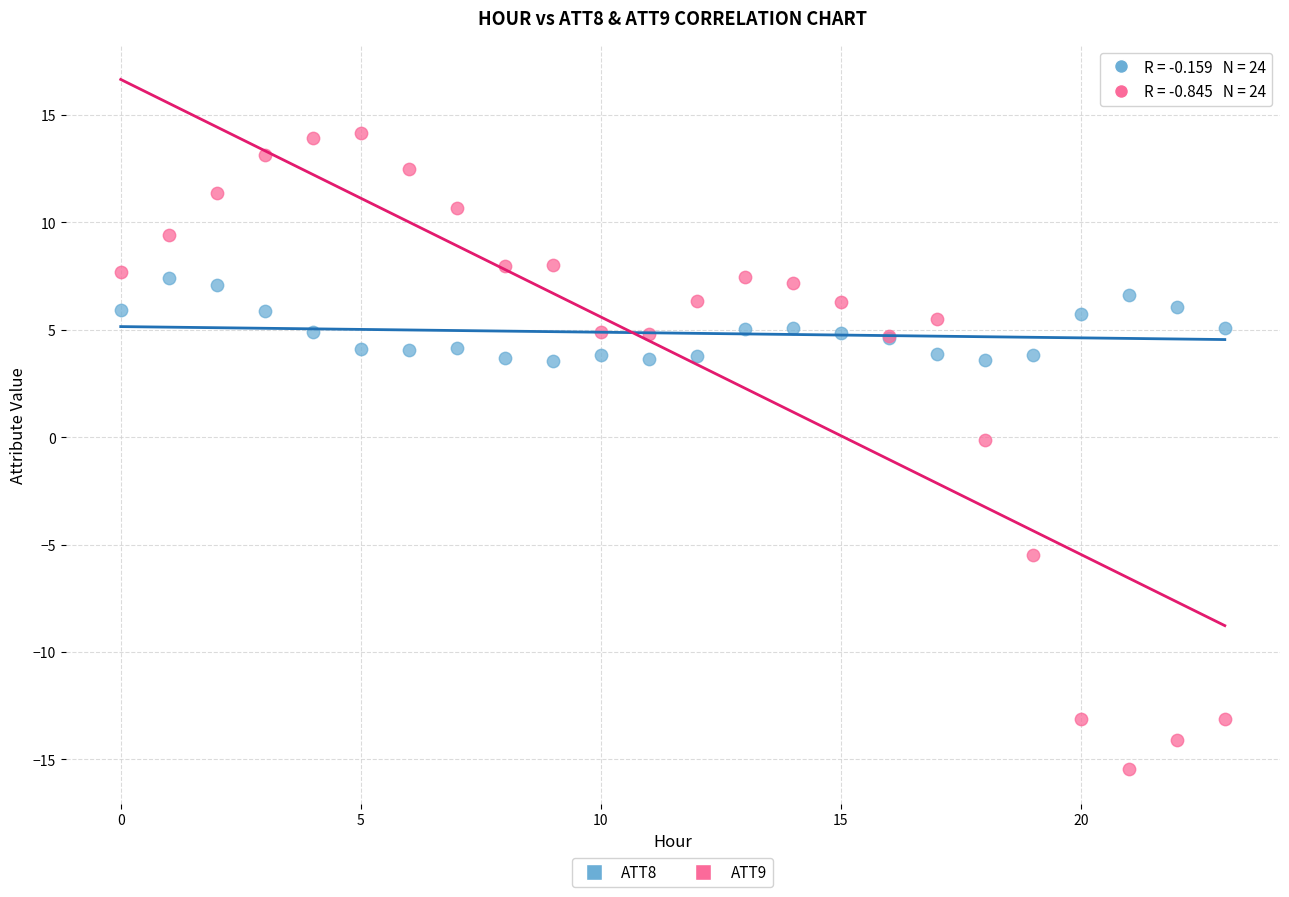

Which series contains the lowest Y value?

ATT9